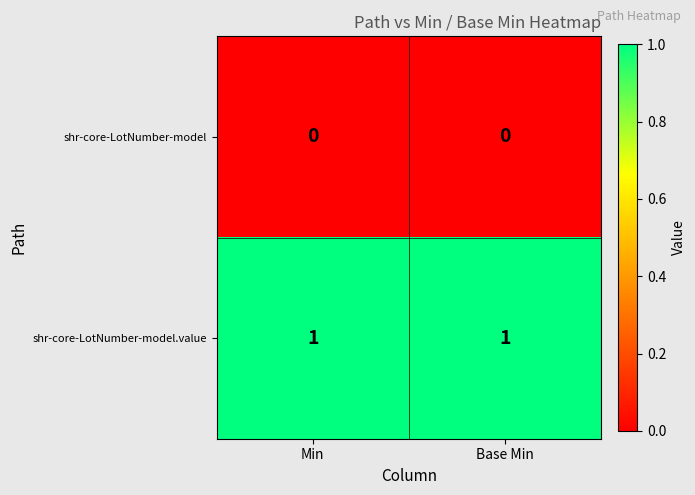

What is the total value across all series at Min?

1